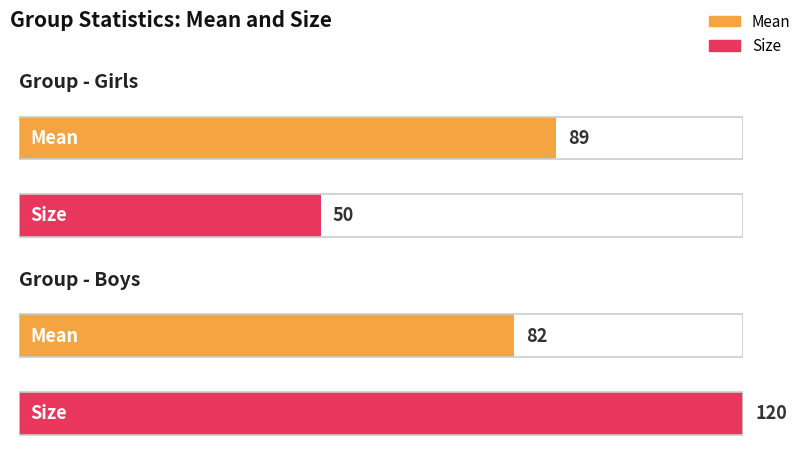

Which category has the lowest value in the Mean series?

Boys